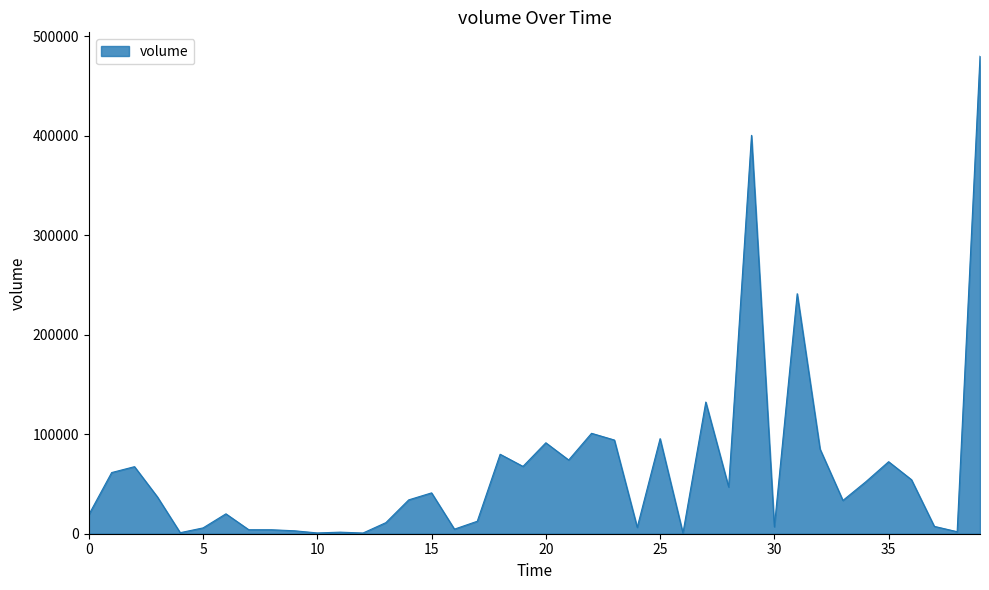

What is the greatest value displayed?

480047.5